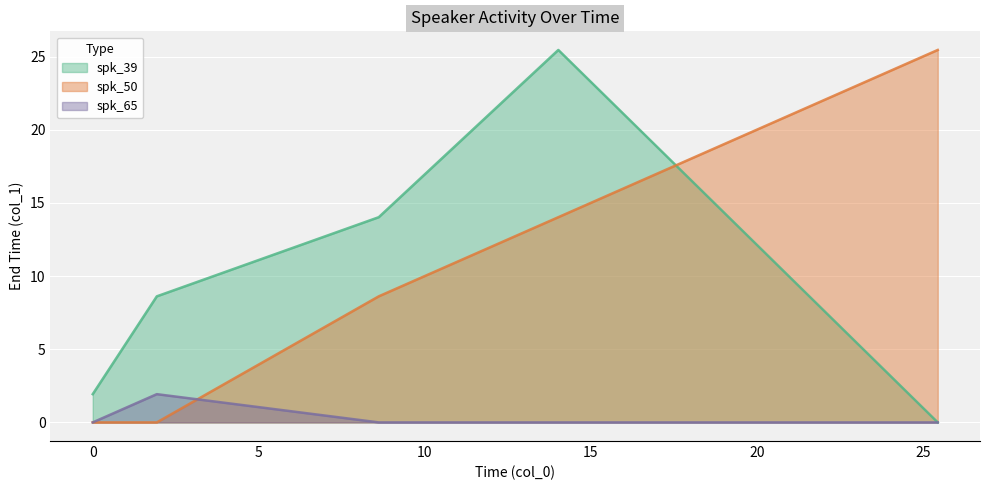

How many series are shown in this chart?

3